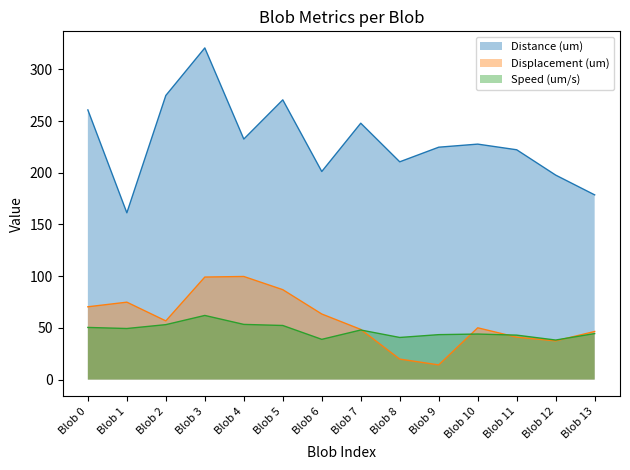

Does the chart display data point markers on the line(s)?

No